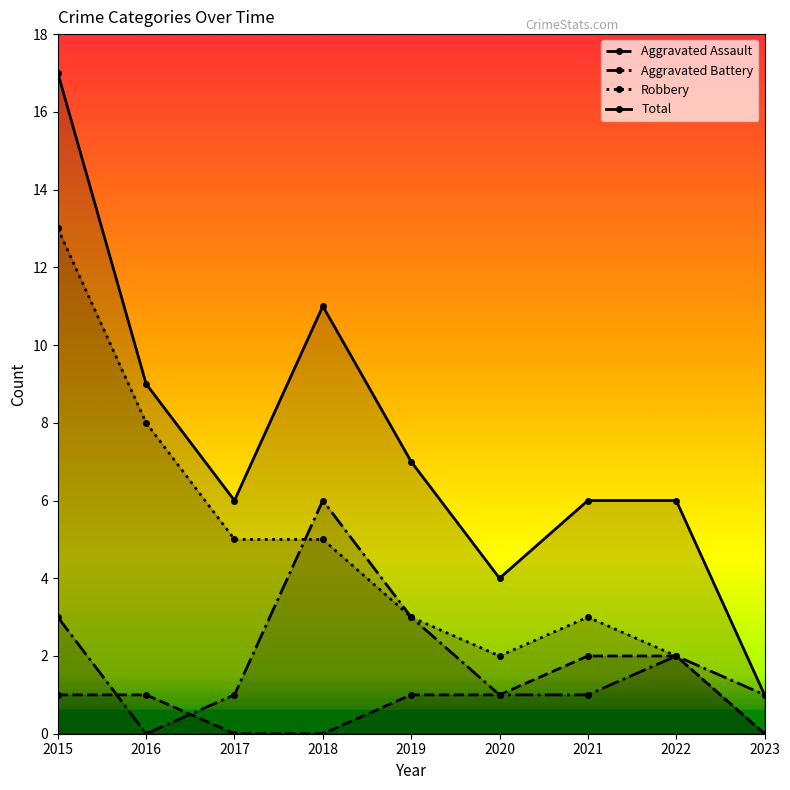

List the labels in order of Robbery value, largest first.

2015, 2016, 2017, 2018, 2019, 2021, 2020, 2022, 2023